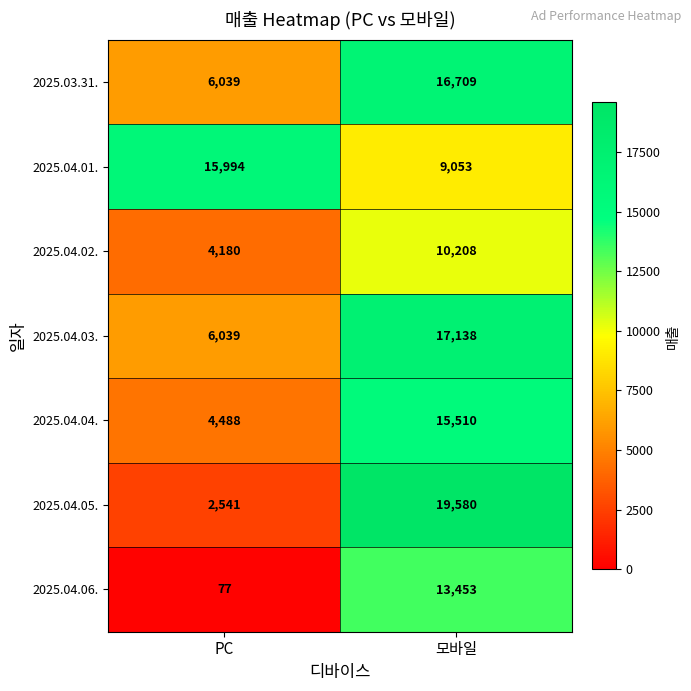

At how many categories does at least one series exceed 2034?

2